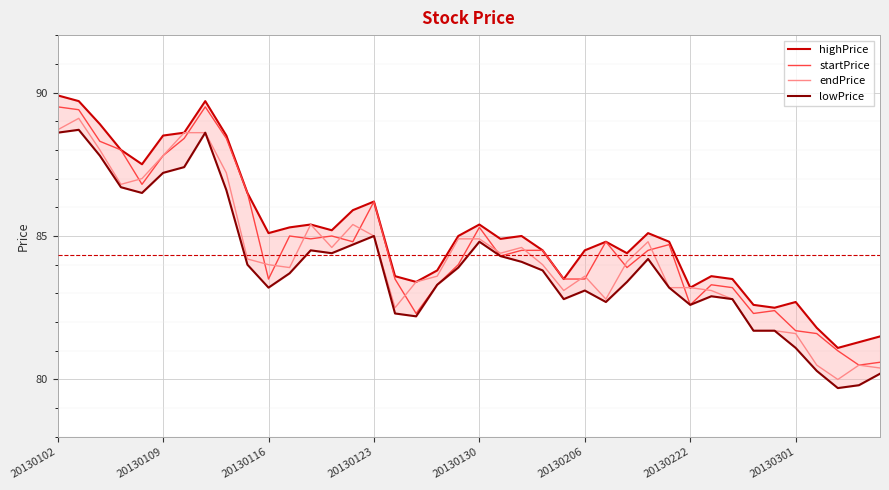

Is it true that lowPrice equals 86.6 at 8?

True